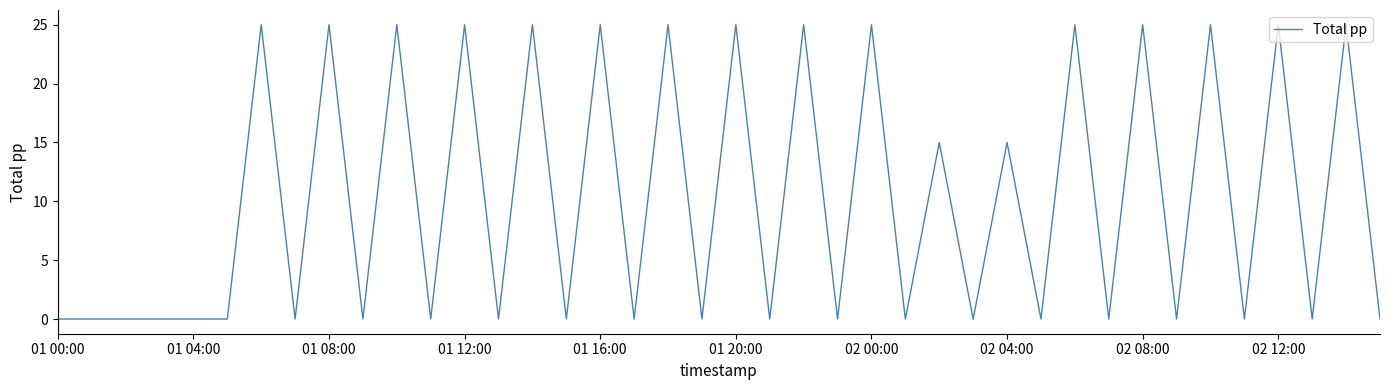

What is the maximum value shown in the chart?

25